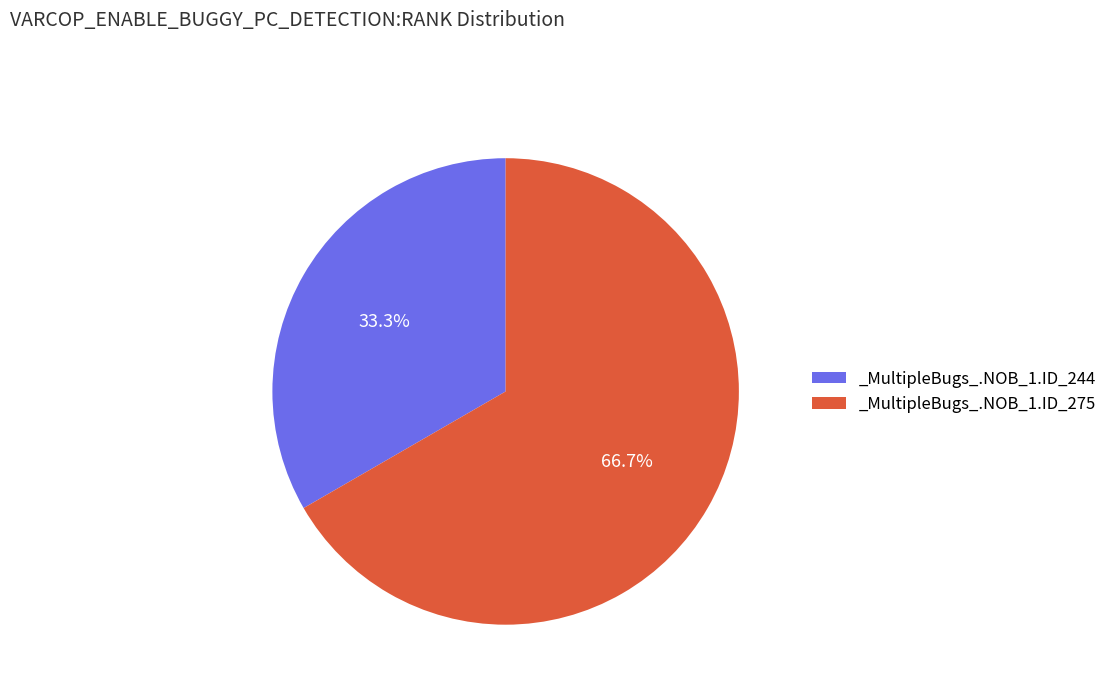

What percentage is the _MultipleBugs_.NOB_1.ID_275 slice, to the nearest percent?

67%